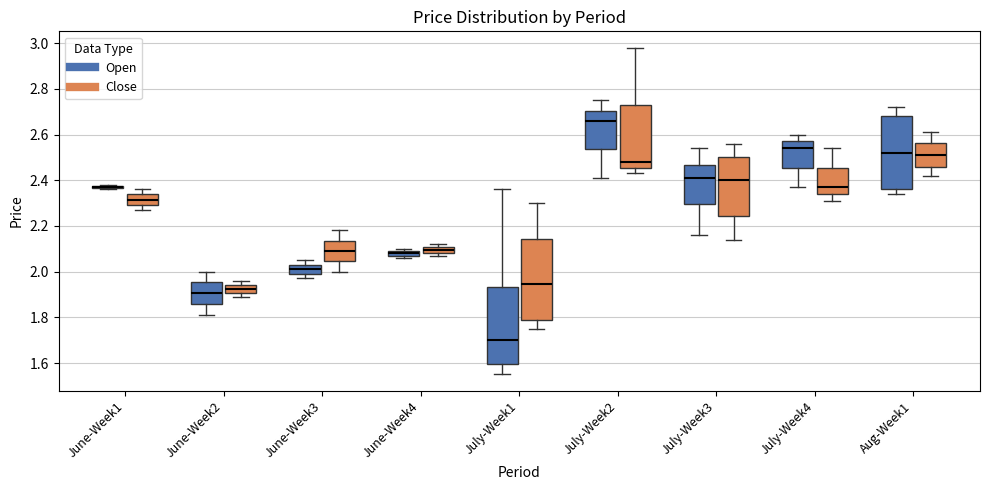

Where does the median line of the box for July-Week1 (Open) sit on the y-axis? The values are not printed on the chart, so give them approximately, as read against the axis.

1.70